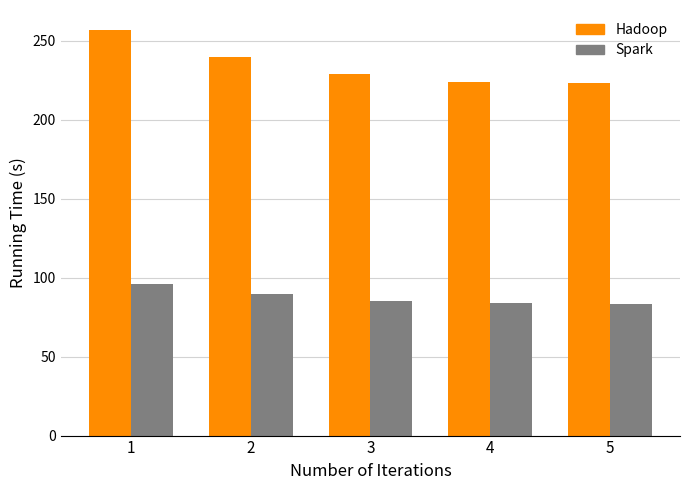

List the series in order of their peak value, highest first.

Hadoop, Spark